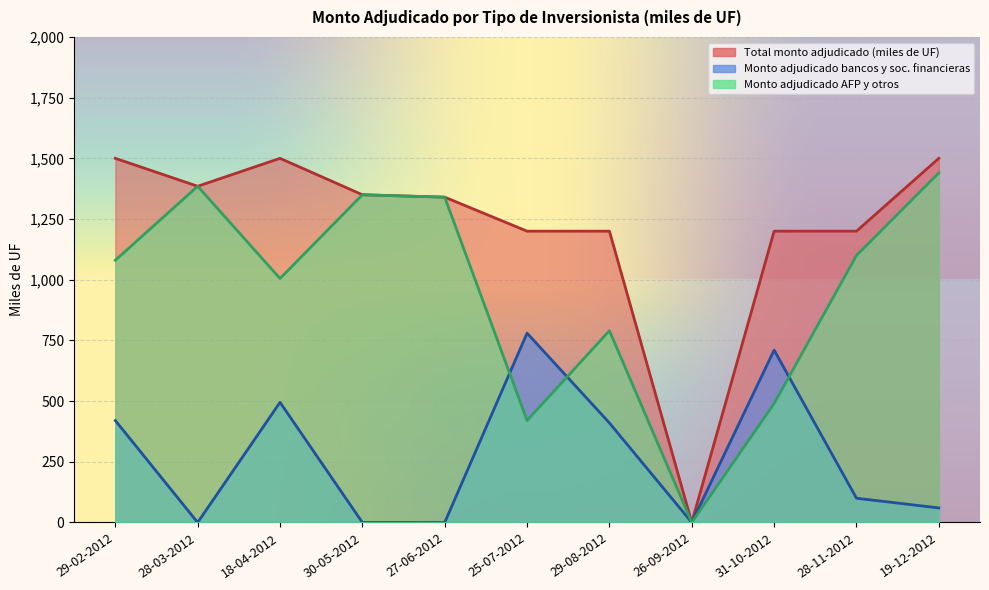

True or false: Total monto adjudicado (miles de UF) and Monto adjudicado AFP y otros intersect in this chart.

False